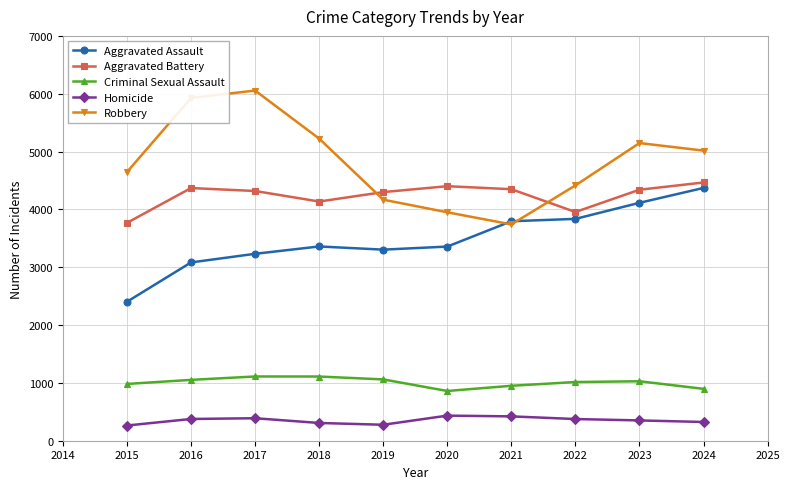

Does the chart display data point markers on the line(s)?

Yes